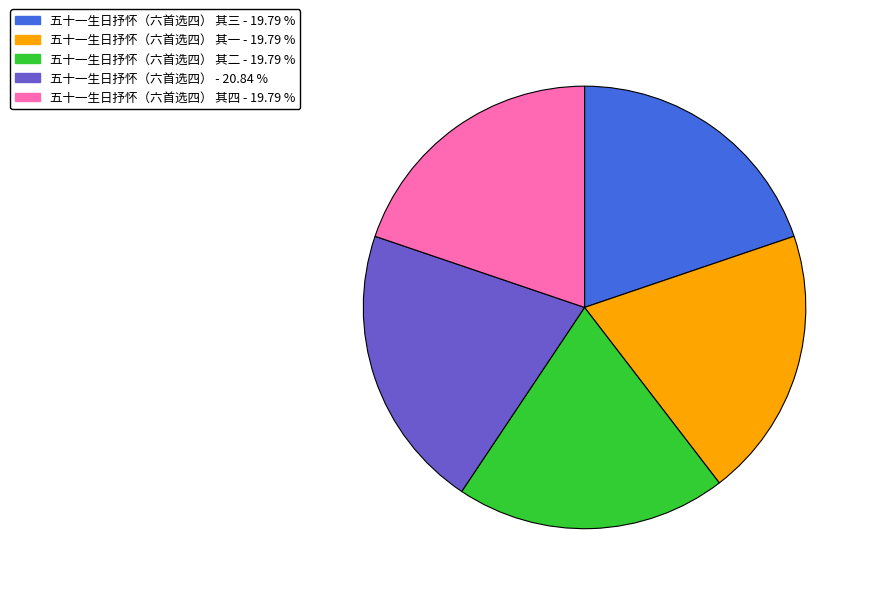

Is there a majority slice in this chart?

No